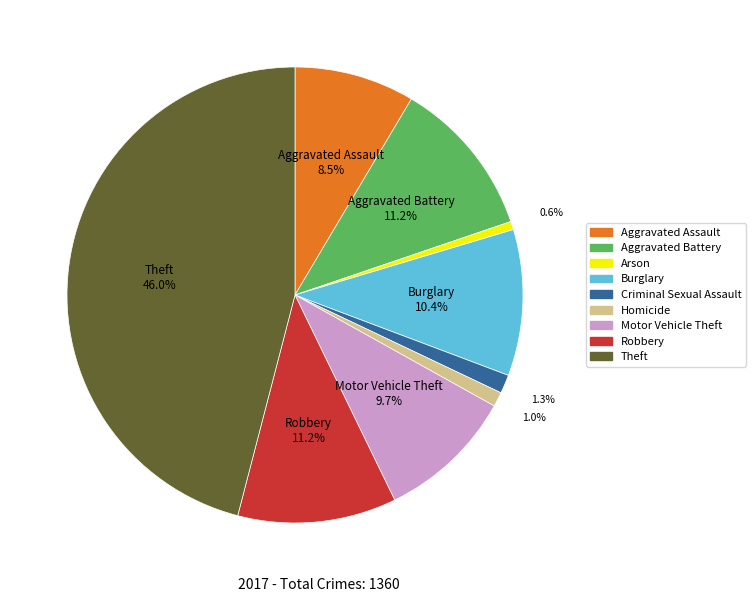

Is it true that Aggravated Battery is 11% of the pie?

True